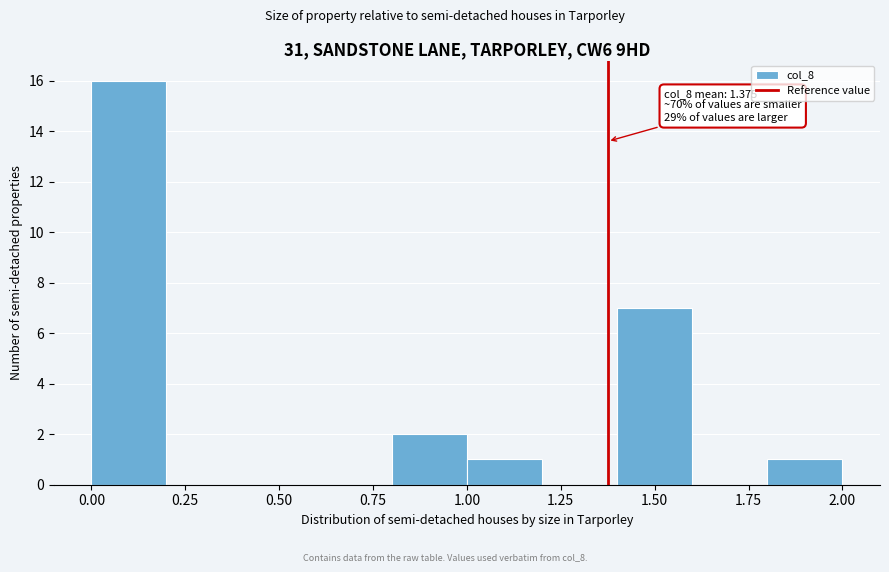

Over which range of the x-axis is the bar tallest?

0.0 to 0.2